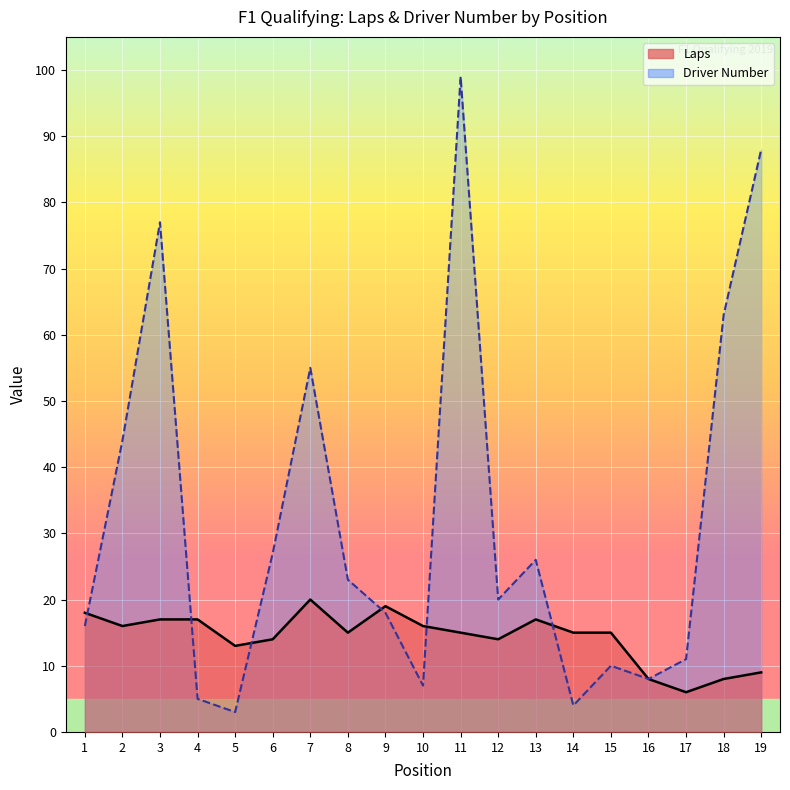

Which label corresponds to the smallest value in the chart?

5